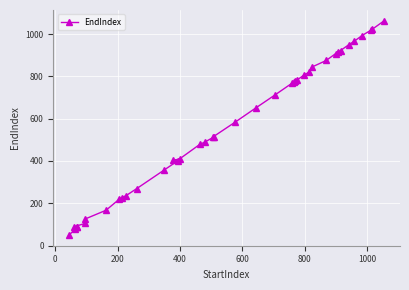

What is the smallest value displayed?

50